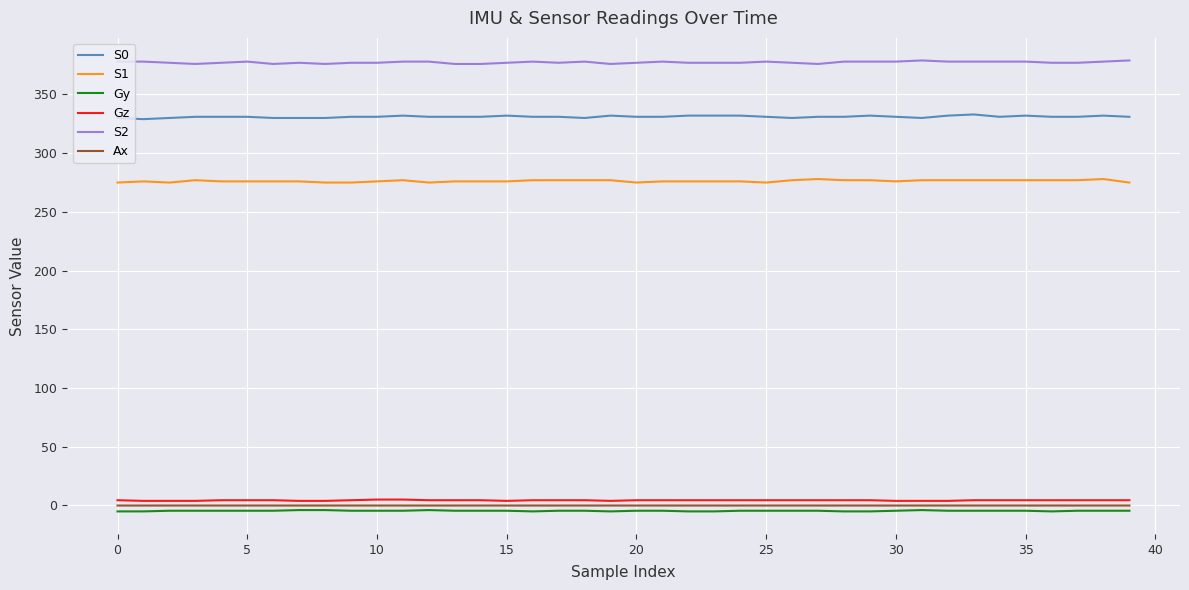

True or false: S0 and Gz cross at least once.

False